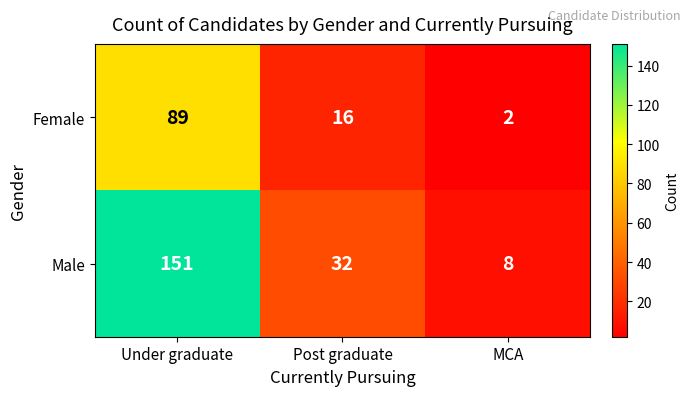

What is the difference between the highest and lowest values at Under graduate?

62